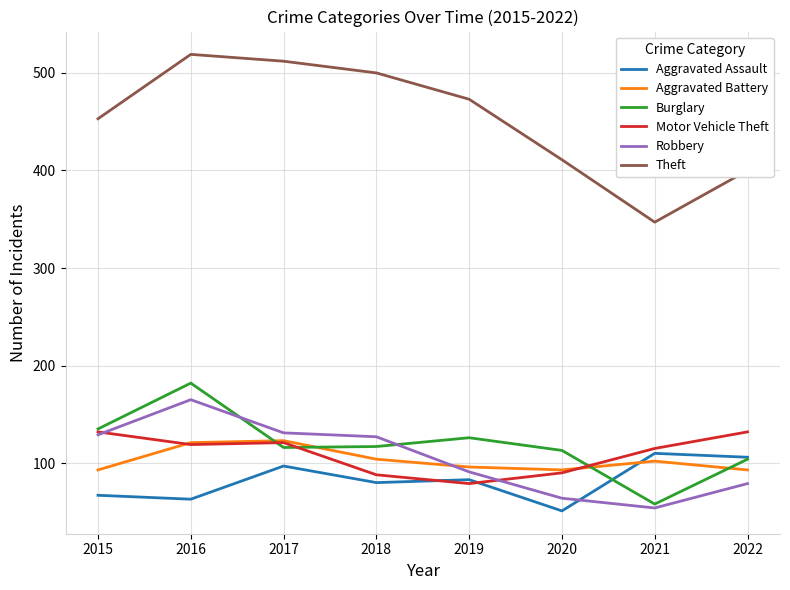

The value of Robbery at 2019 is 128. True or false?

False